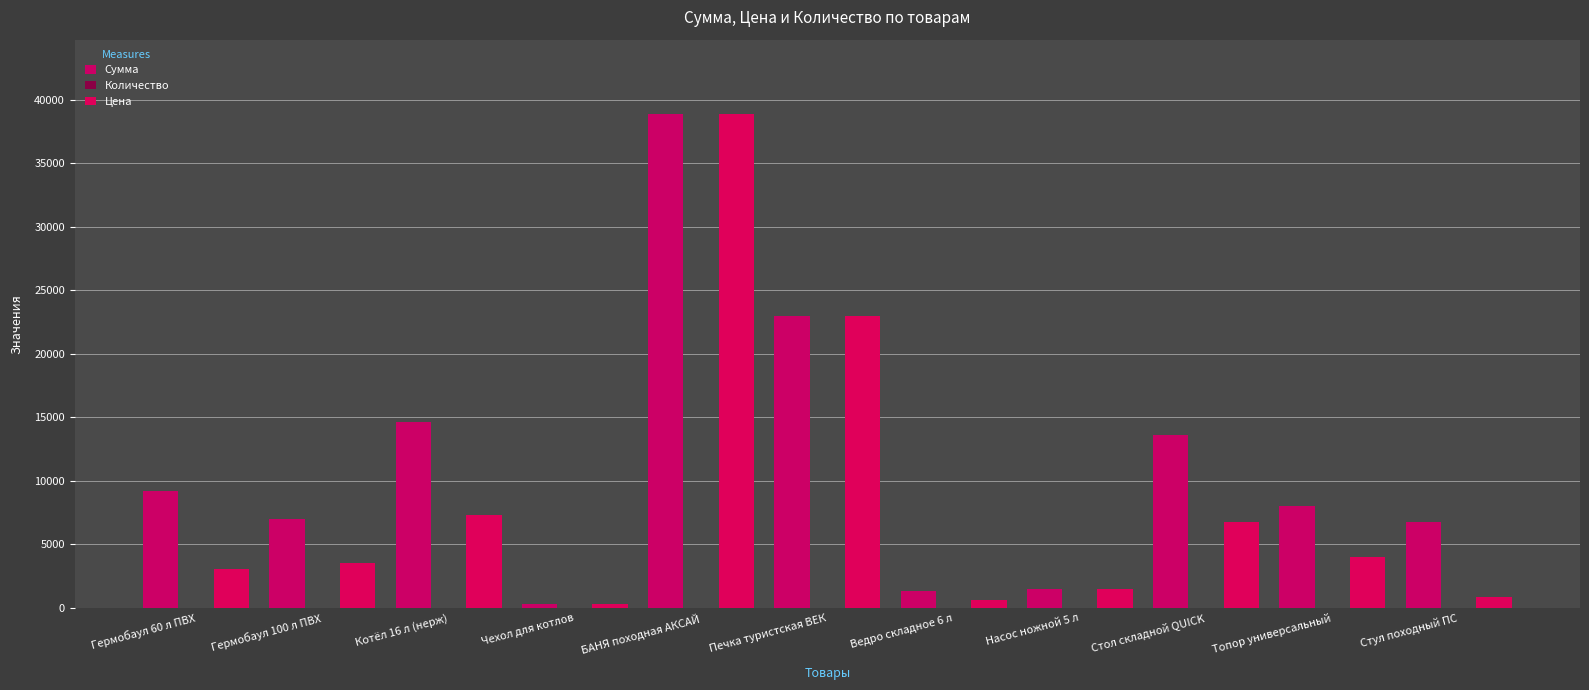

What is the approximate value of Сумма at Ведро складное 6 л, to the nearest 10?

1300